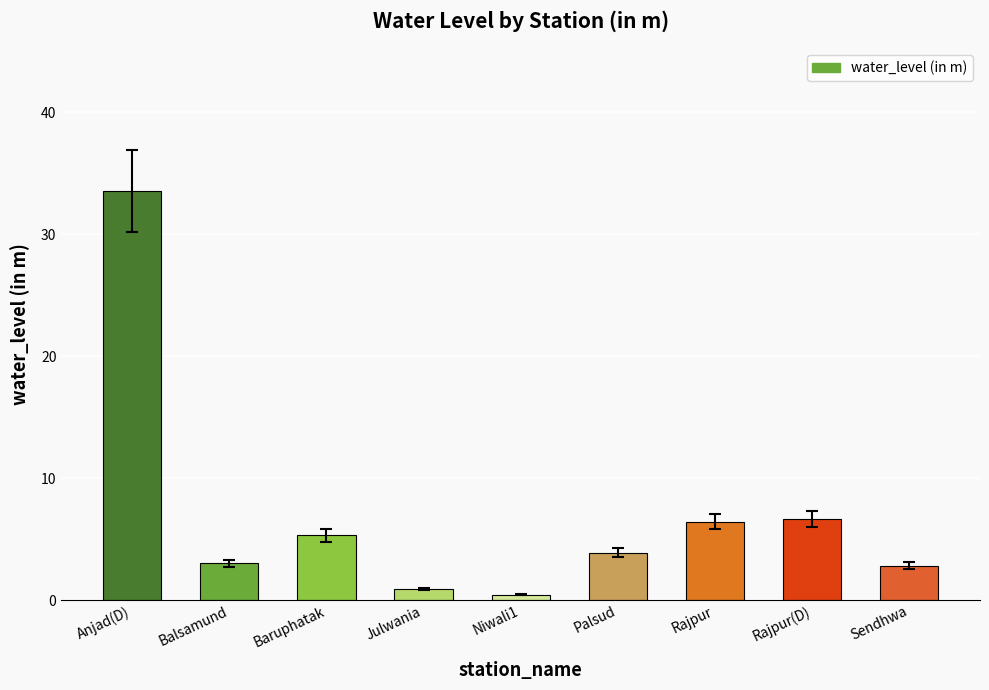

How many categories are shown in the chart?

9